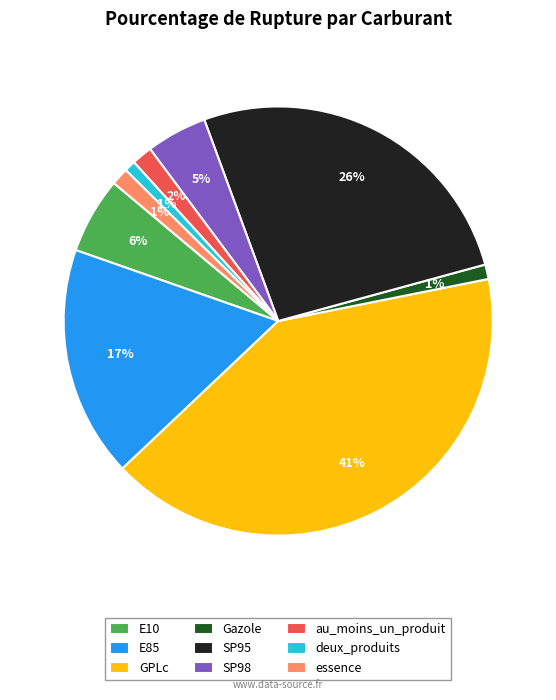

To the nearest percent, what is the combined percentage of deux_produits and E85?

18%